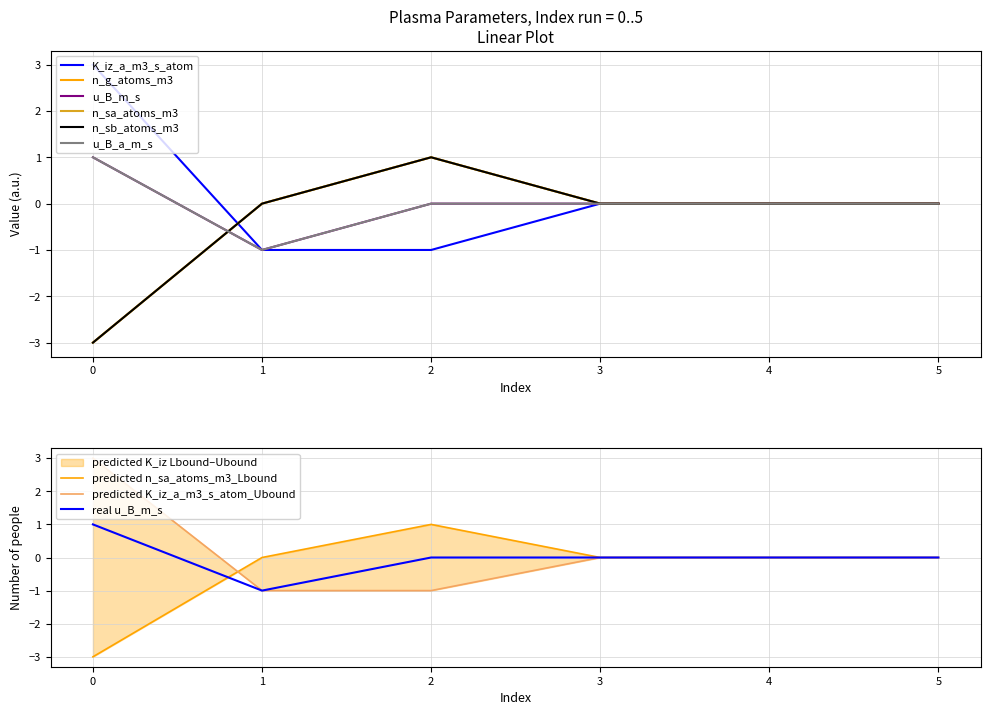

How many lines are shown in the chart?

6